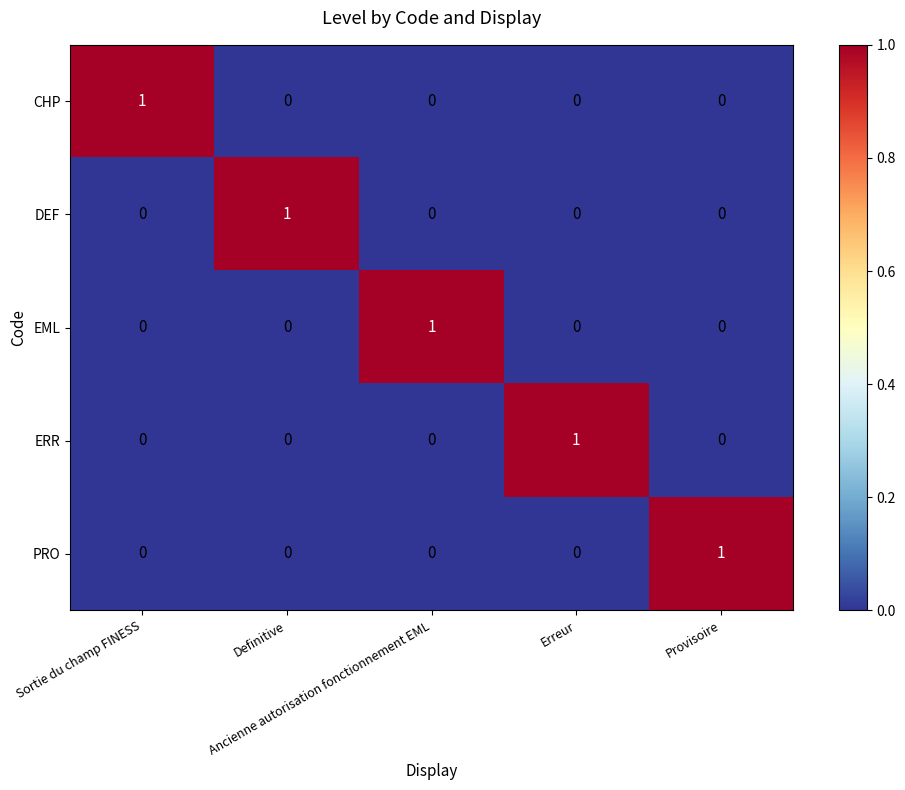

How many PRO values are between 0 and 1?

5